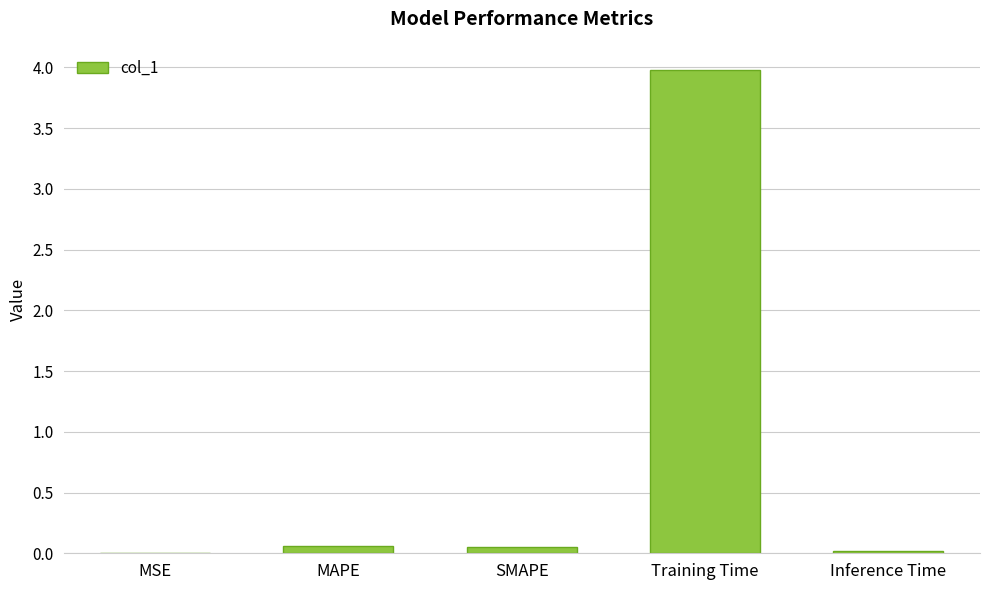

What is the average value?

0.8